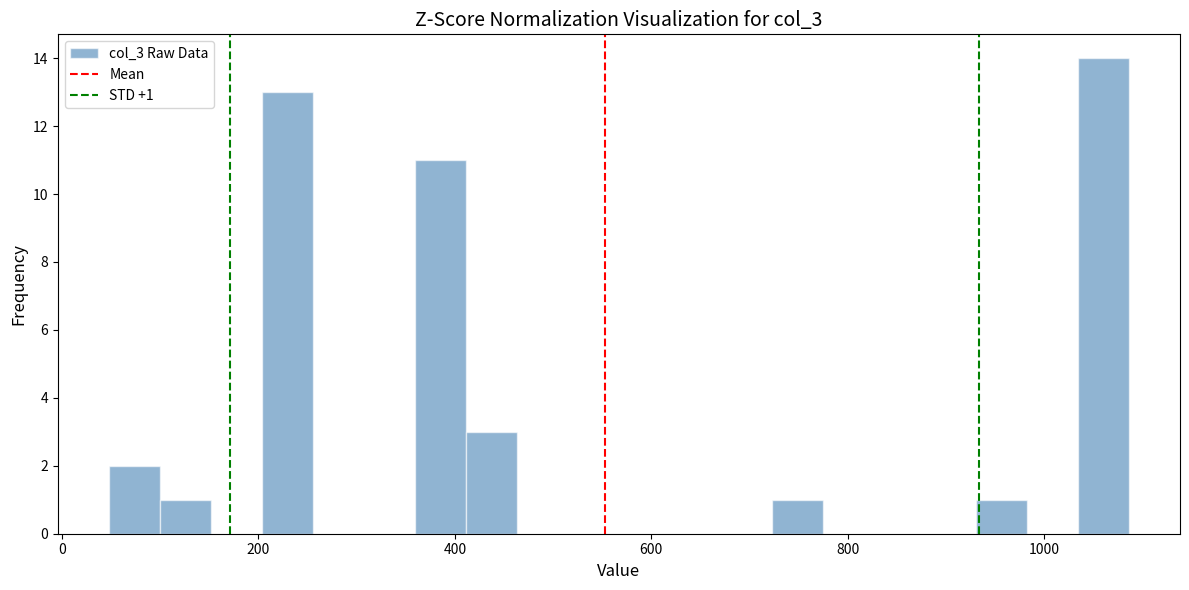

Read against the x-axis, roughly where is the centre of the tallest bar?

1060